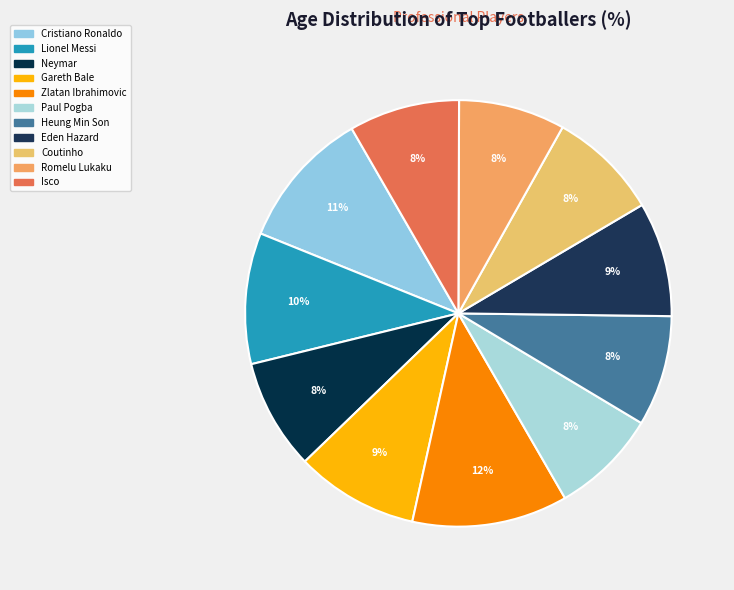

Is the sum of Isco and Coutinho greater than half?

No